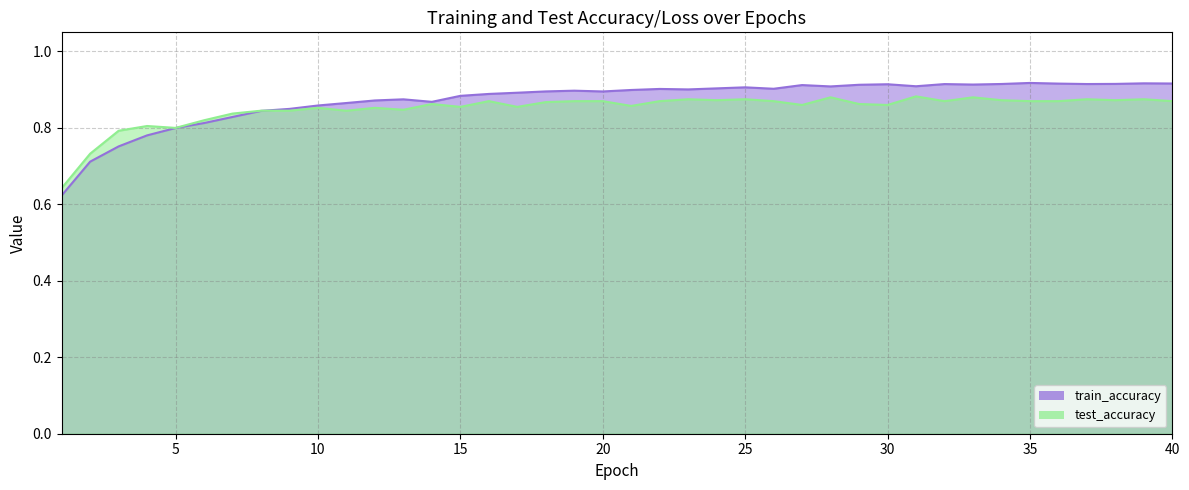

What is the maximum value shown in the chart?

0.9